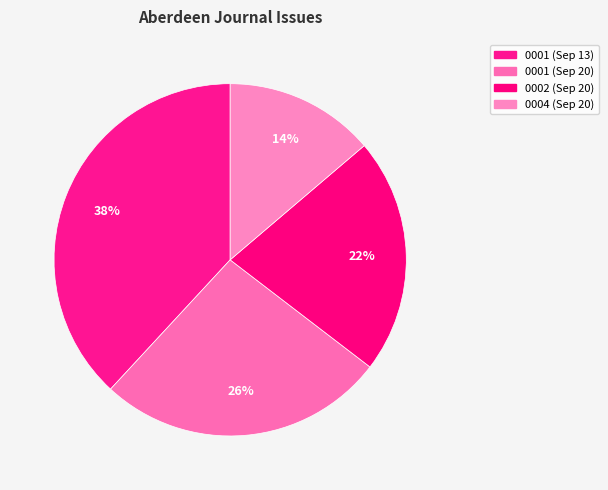

Count the number of slices in the pie.

4